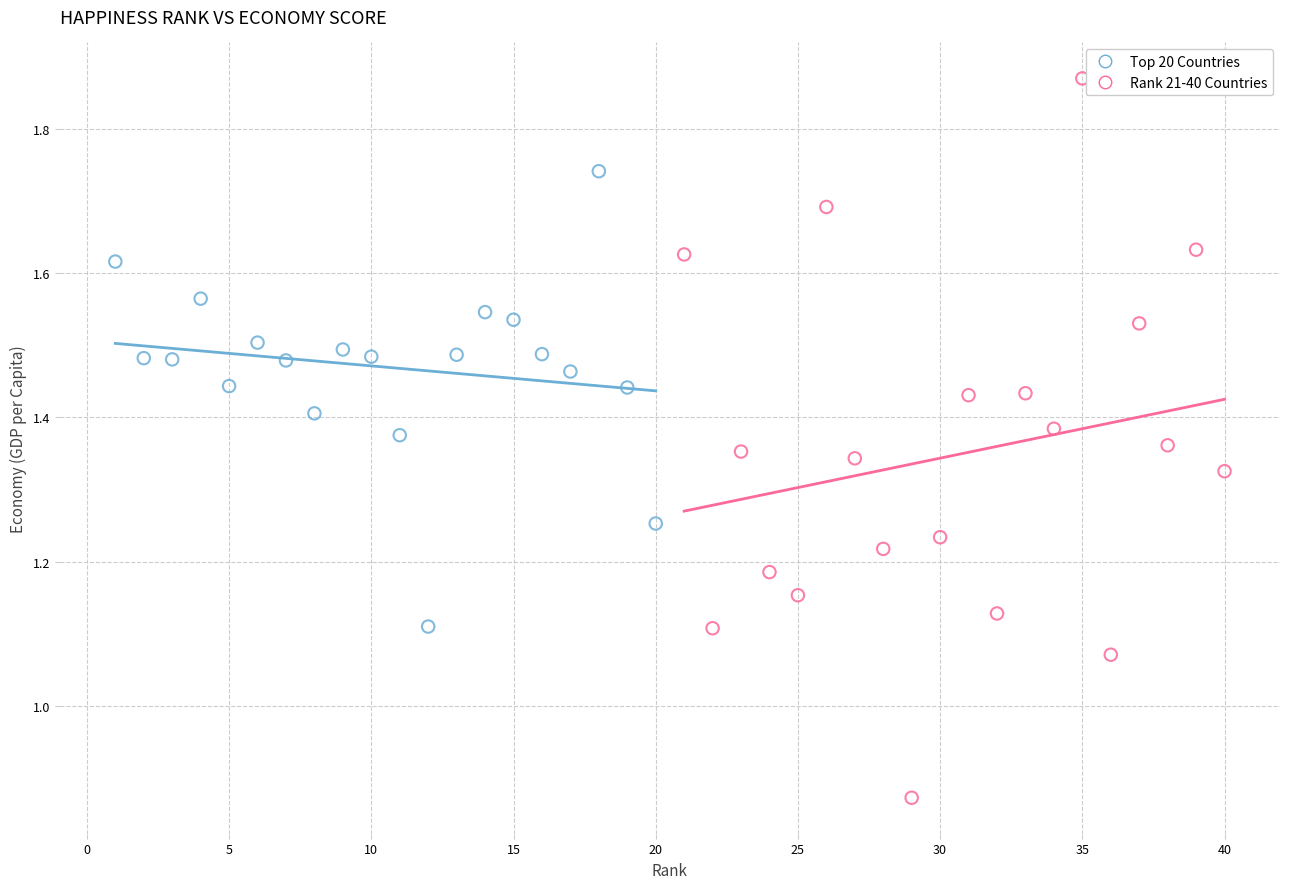

Which series has the widest spread of Y values?

Rank 21-40 Countries